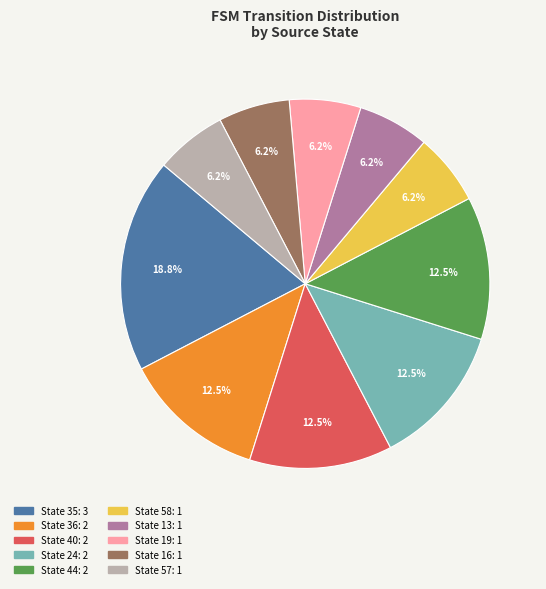

Count the number of slices in the pie.

10